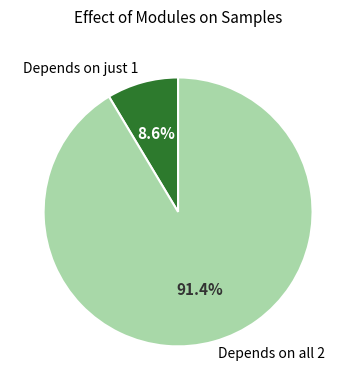

How many slices are in this pie chart?

2